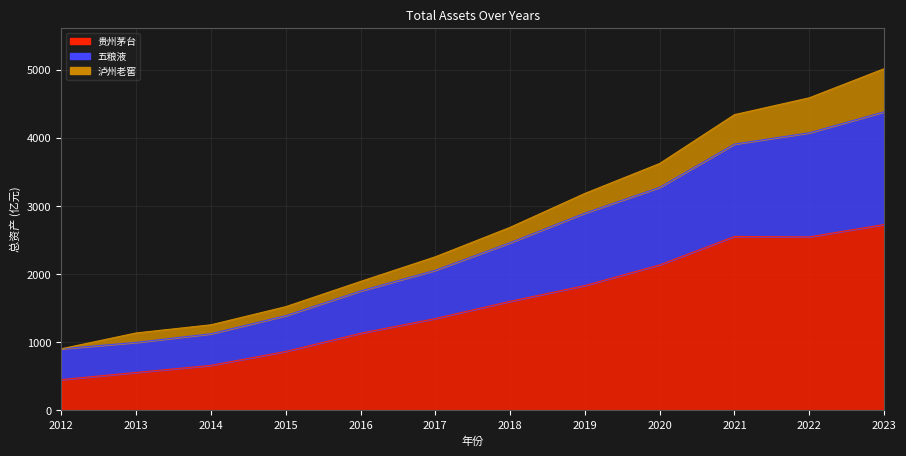

At which label is 贵州茅台 closest to 1588?

2018